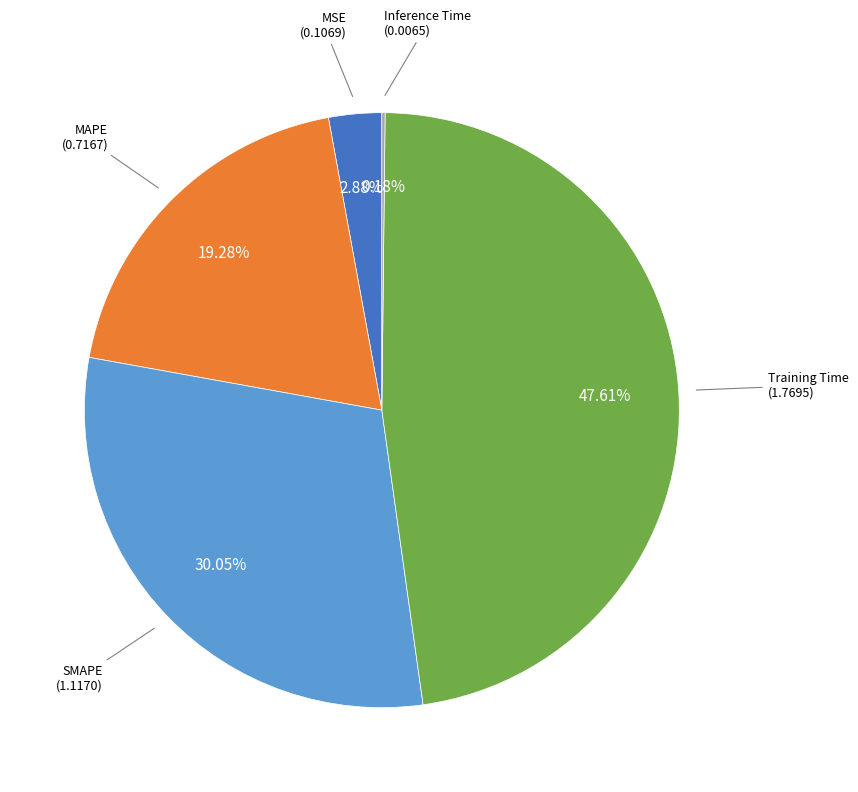

Which has a higher value, SMAPE or Training Time?

Training Time